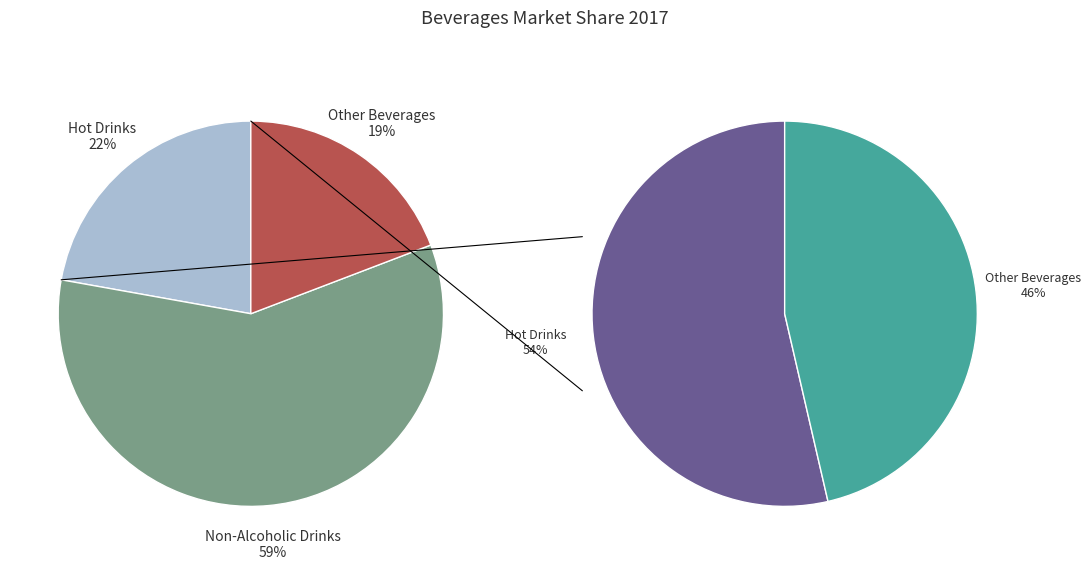

To the nearest percent, what is the average slice percentage?

33%